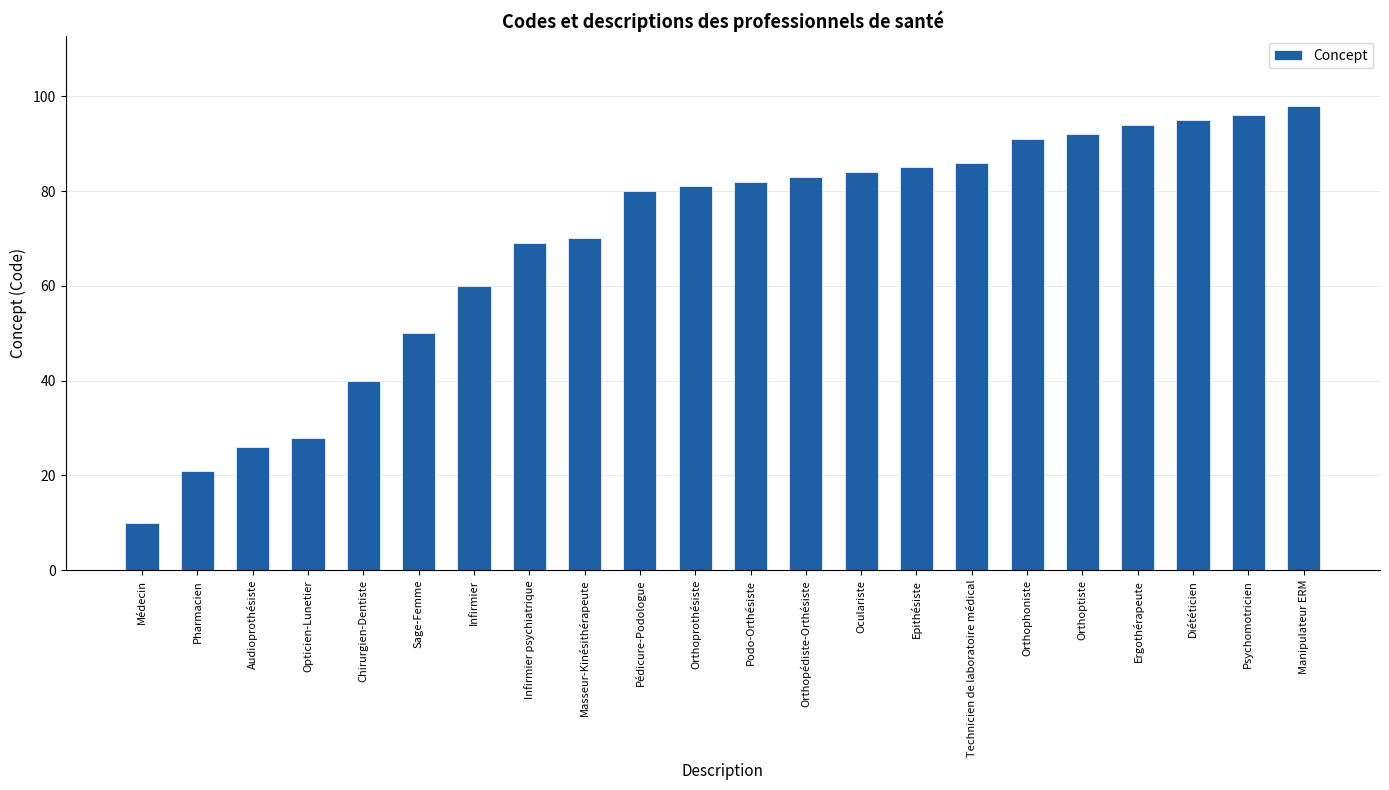

Between Ergothérapeute and Orthoprothésiste, which is larger?

Ergothérapeute